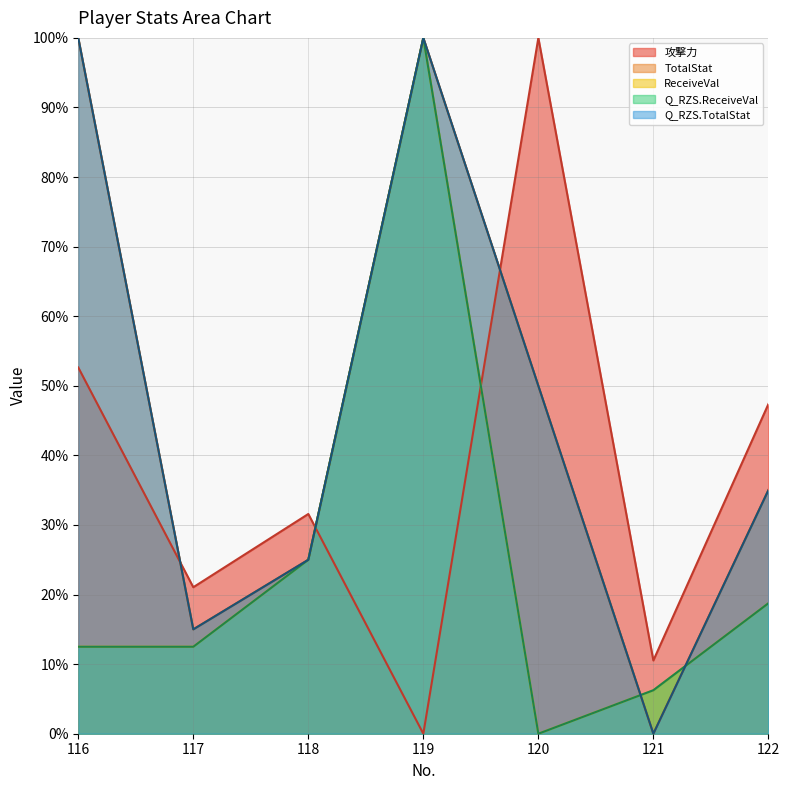

What is the value of the ReceiveVal point at the 2nd from the left?

12.5